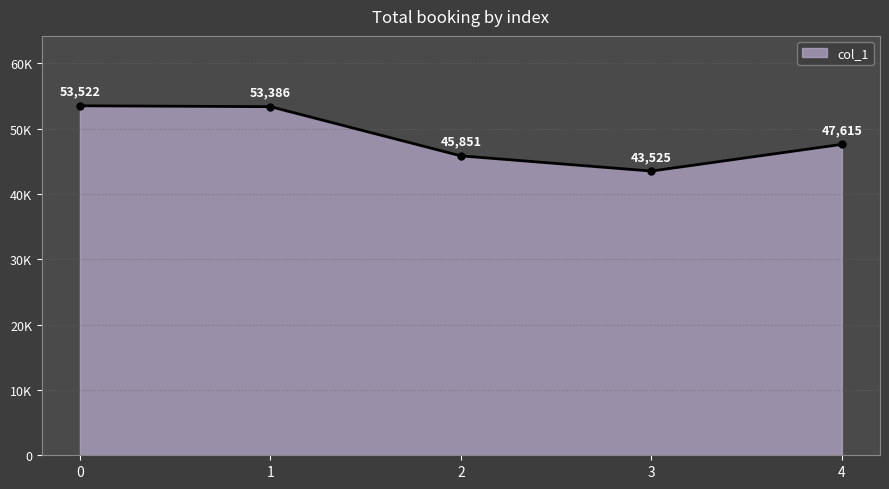

What is the change in value from 0 to 3?

-9997